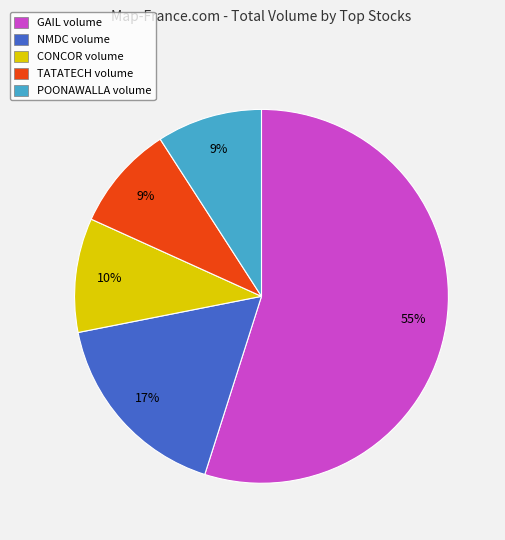

Is there any slice that represents more than half of the pie?

Yes